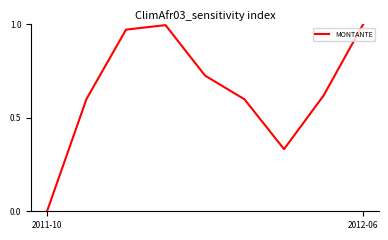

How many interior local peaks (higher than both neighbors) does the data have?

1